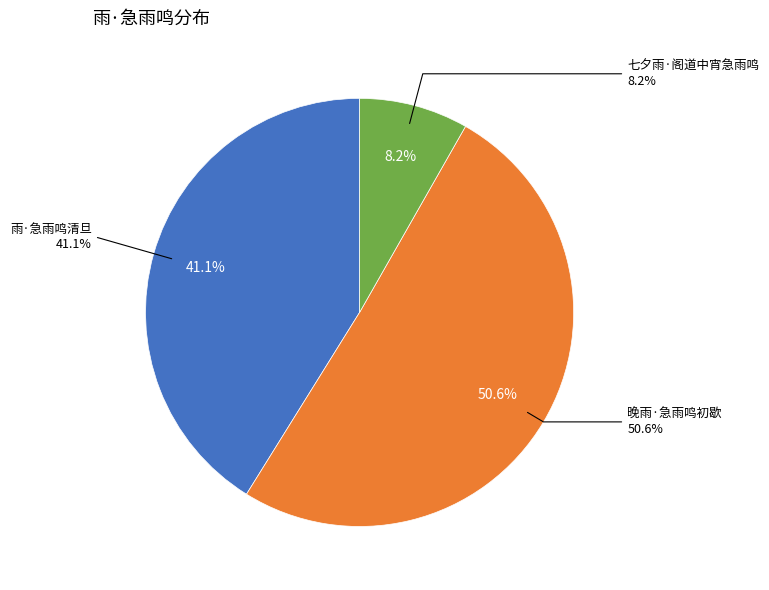

What is the ratio of the value at 七夕雨·阁道中宵急雨鸣 to the value at 雨·急雨鸣清旦?

0.2